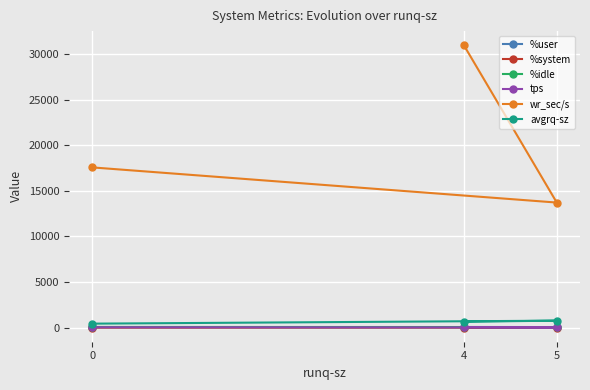

Which series changed the most between 5 and 0?

wr_sec/s